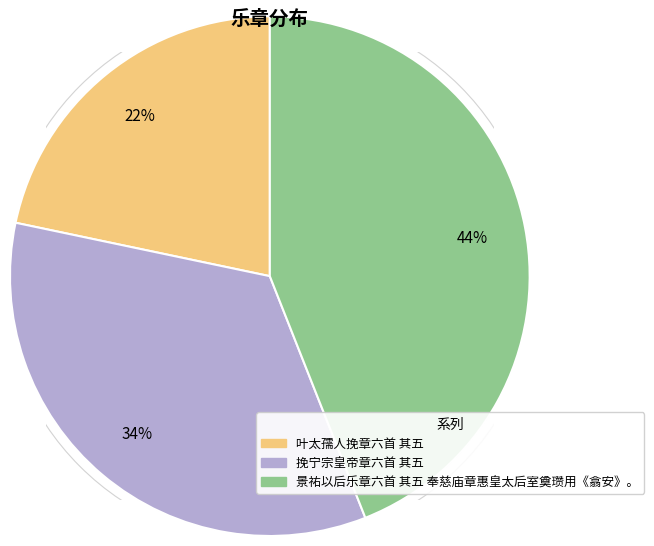

Does 挽宁宗皇帝章六首 其五 account for over 50% of the chart?

No